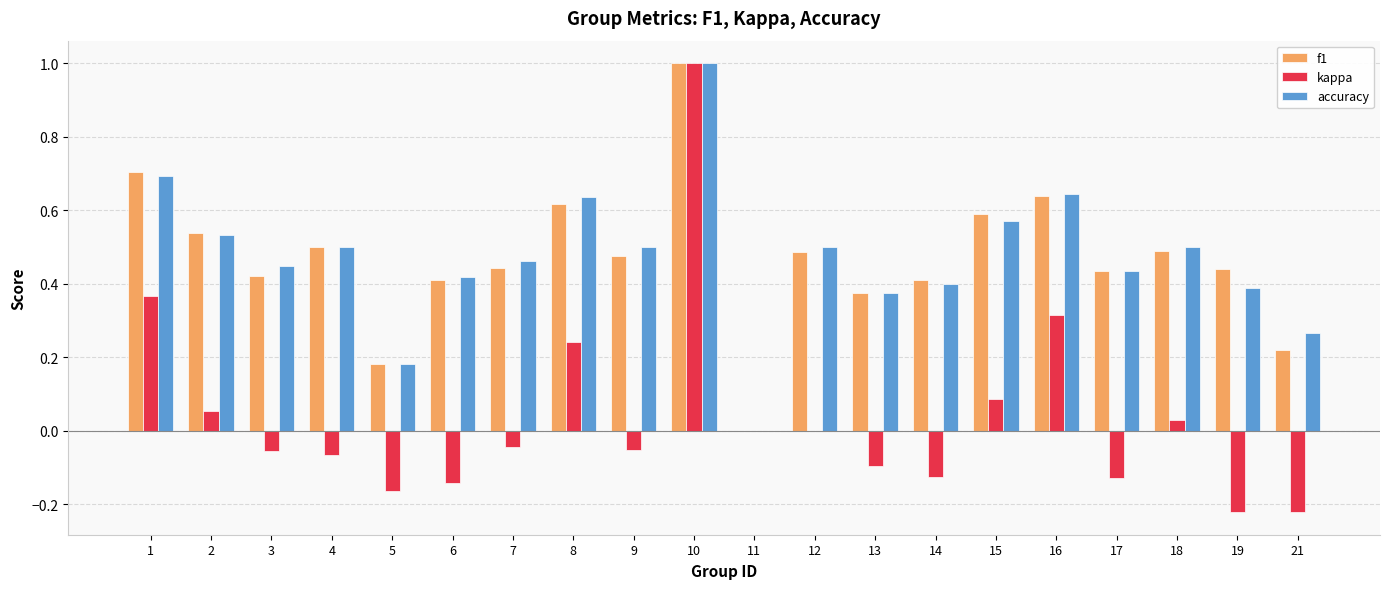

Which series changed the most between 12 and 15?

f1